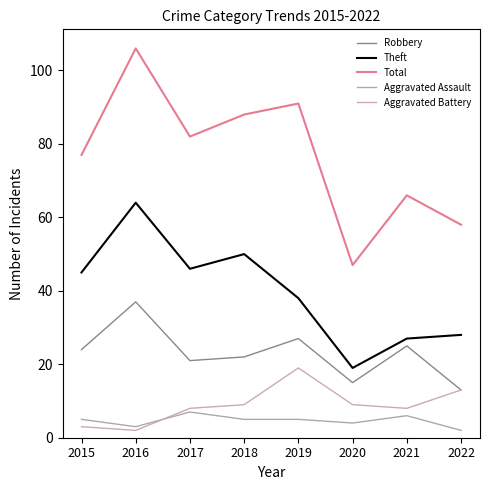

The Total series shows 137 at 2019. True or false?

False